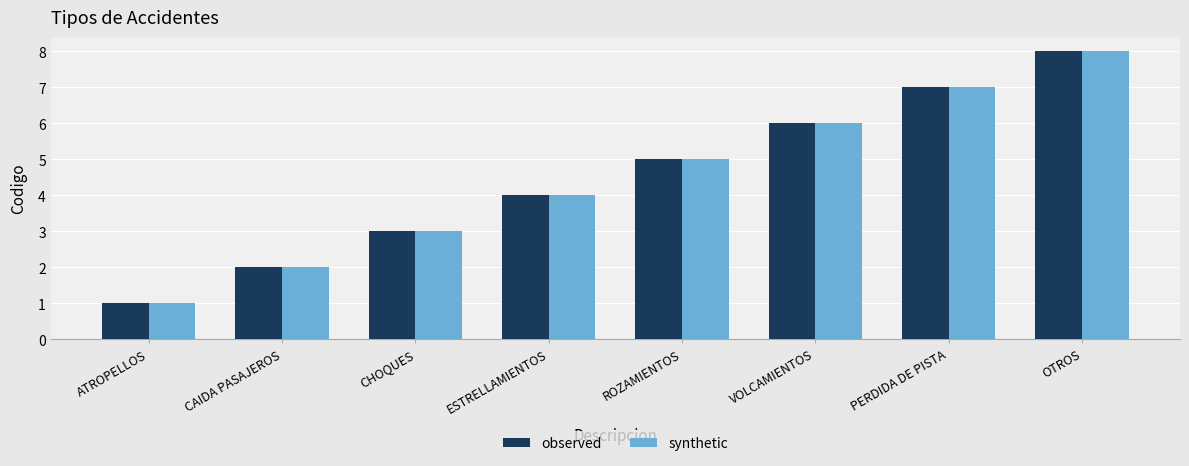

The value of observed at CHOQUES is 1. True or false?

False